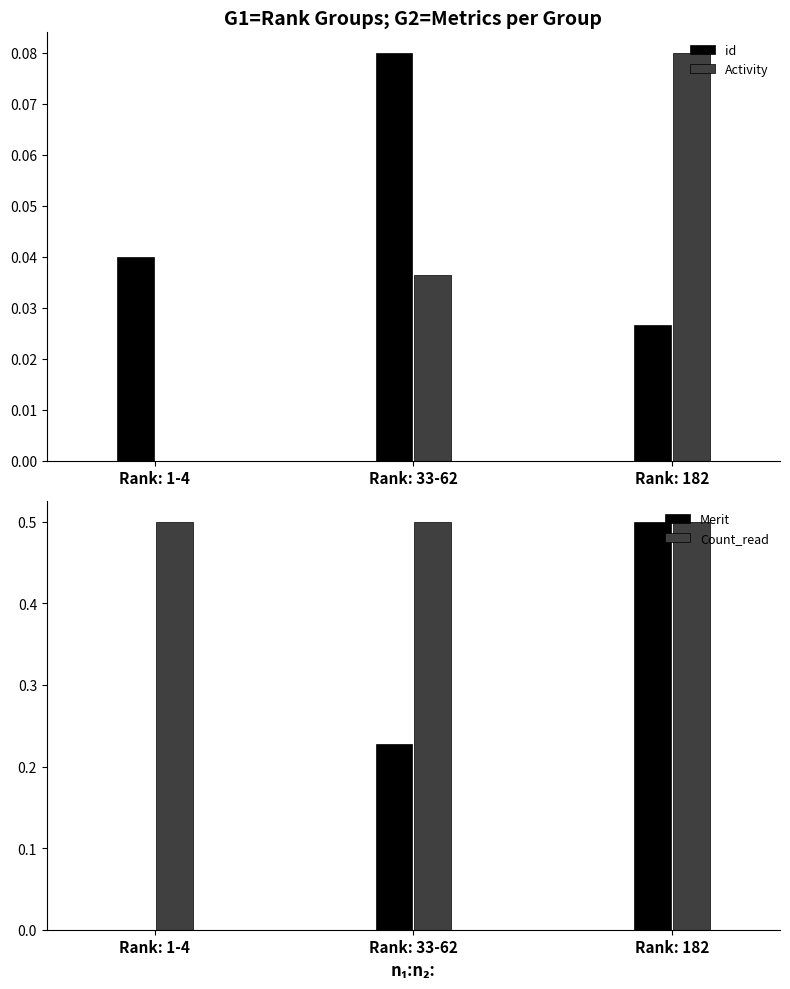

At Rank: 182, list the series in order from largest to smallest.

Merit, Count_read, Activity, id